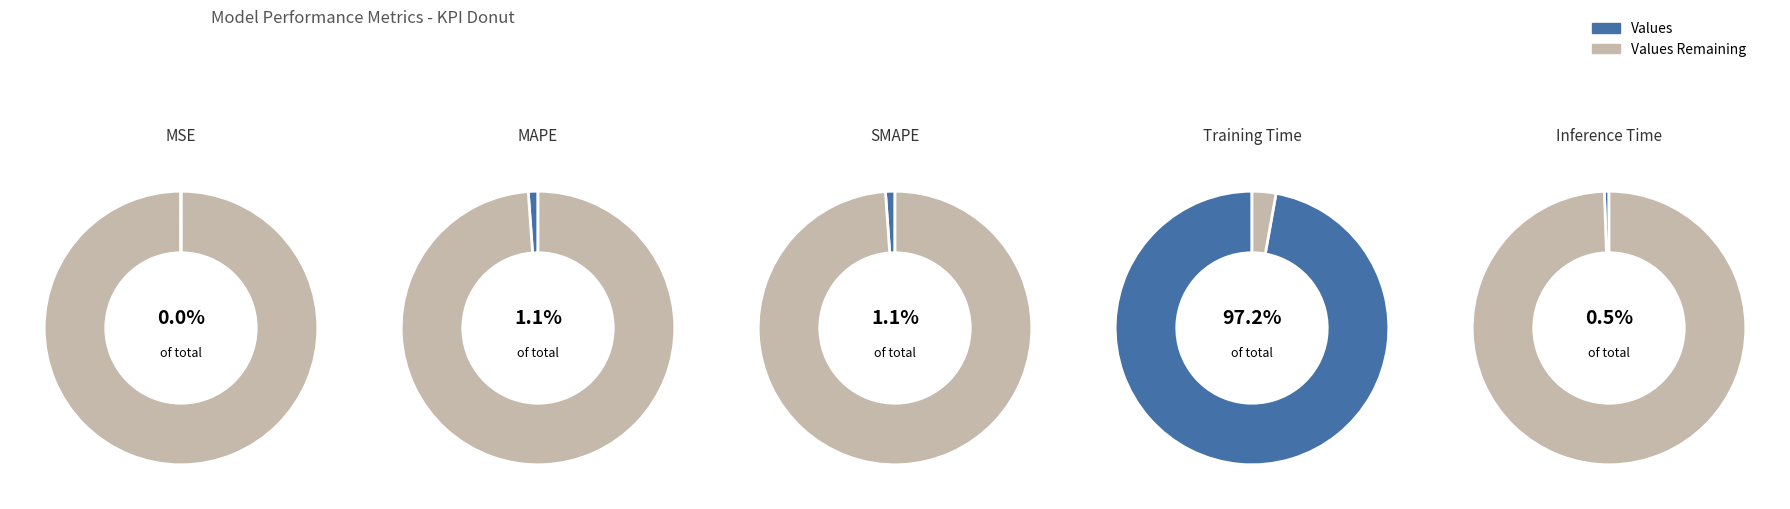

Which has a higher value, MSE or Inference Time?

Inference Time